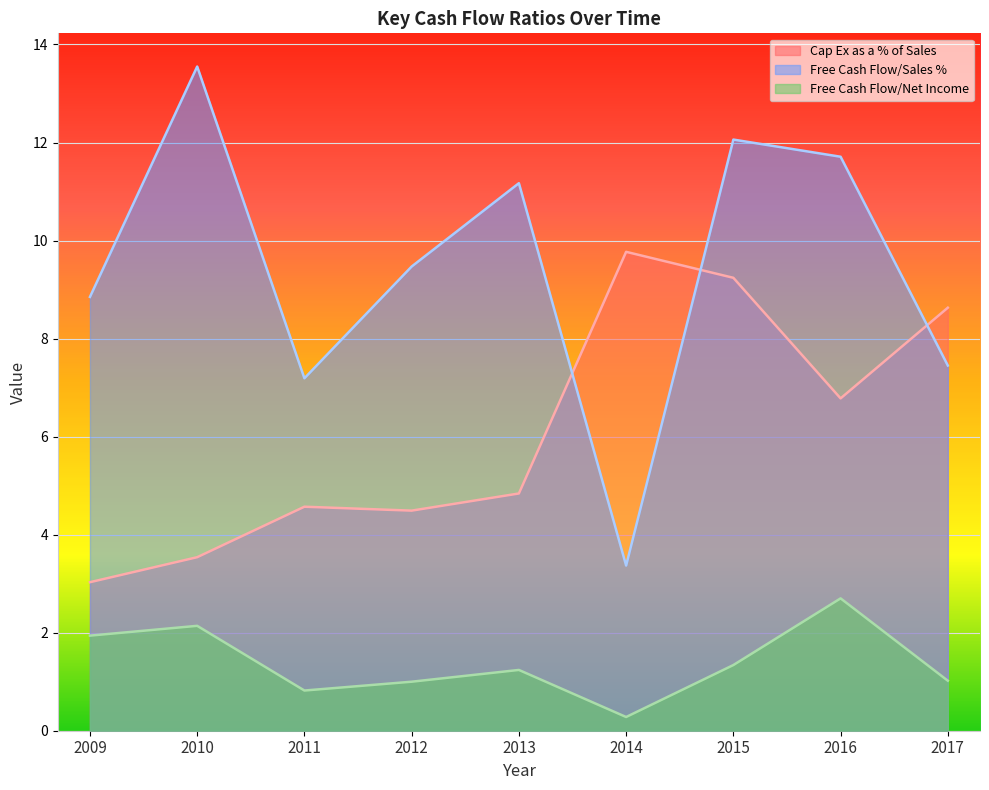

True or false: Cap Ex as a % of Sales has more than 2 interior local peaks.

False